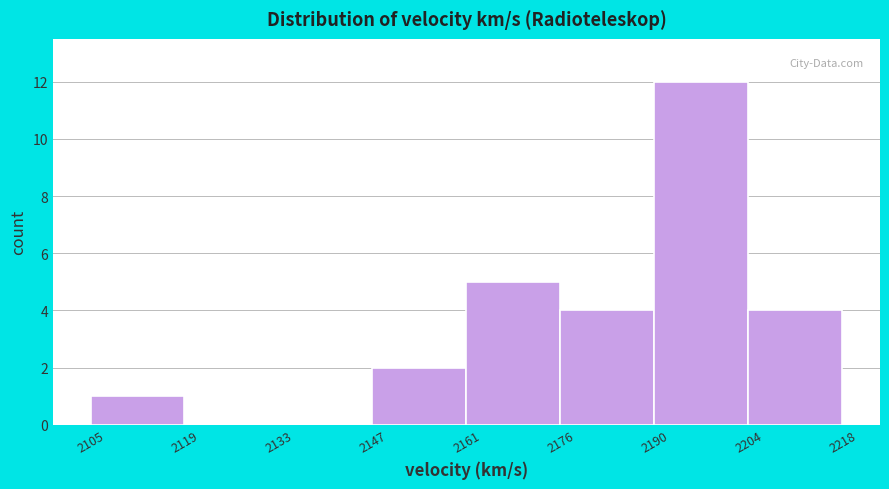

Reading left to right, list every bar in this chart as the range it spans on the x-axis followed by its height. The values are not printed on the chart, so give them approximately, as read against the axis.

2105 to 2119: 1
2119 to 2133: 0
2133 to 2147: 0
2147 to 2161: 2
2161 to 2176: 5
2176 to 2190: 4
2190 to 2204: 12
2204 to 2218: 4